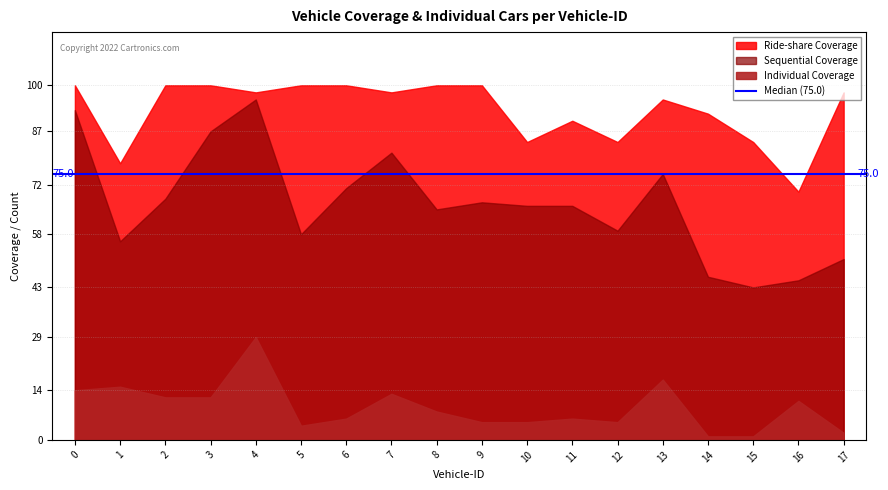

True or false: Ride-share Coverage and Sequential Coverage cross at least once.

False